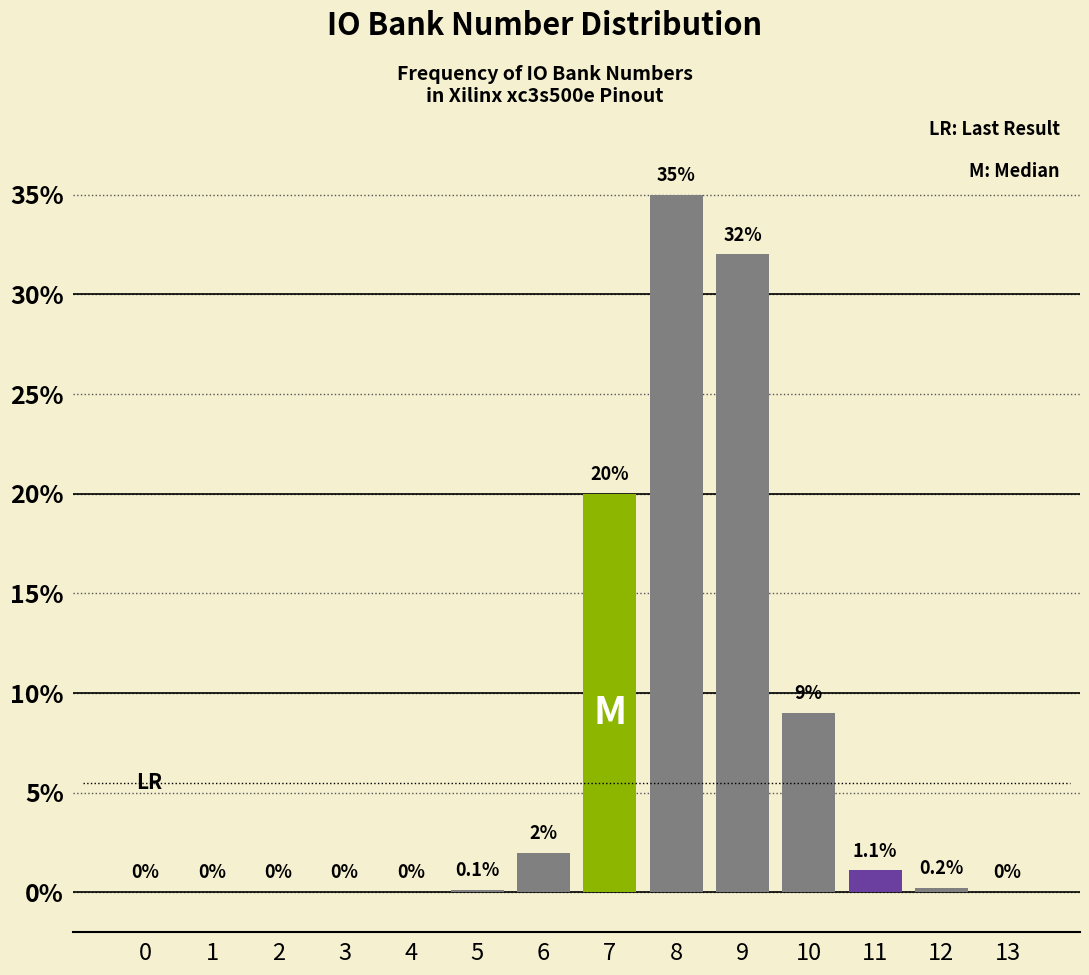

Reading right to left, extract all data points from this chart.

13=0.0	12=0.2	11=1.1	10=9.0	9=32.0	8=35.0	7=20.0	6=2.0	5=0.1	4=0.0	3=0.0	2=0.0	1=0.0	0=0.0